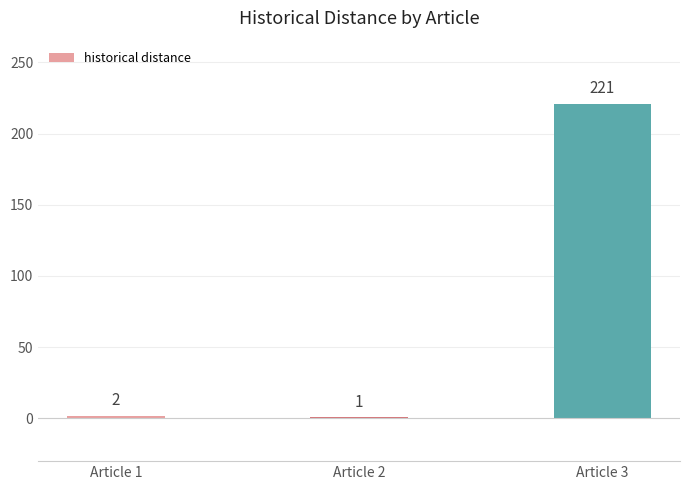

True or false: the data shows 1 at Article 2.

True